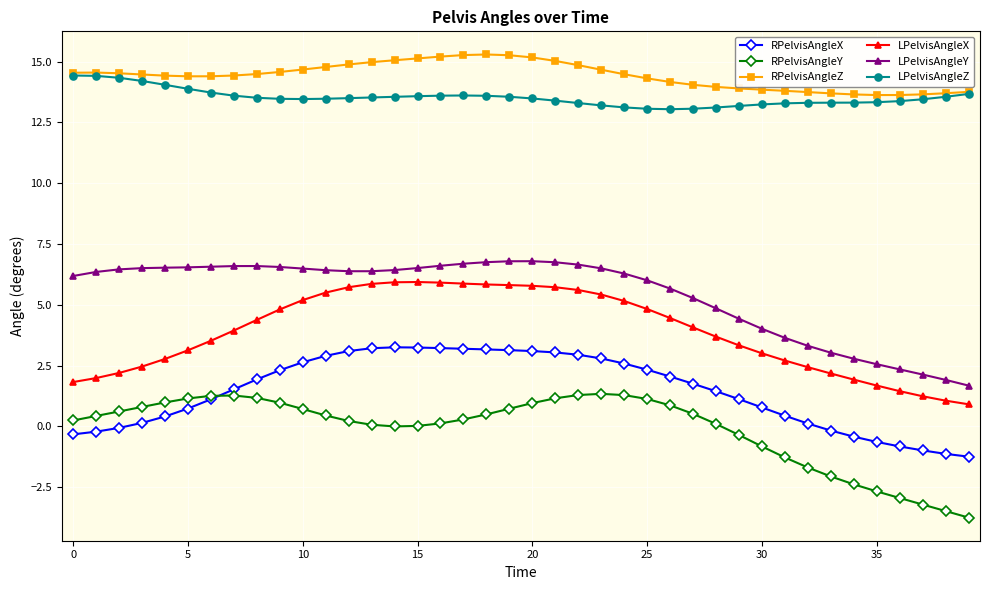

What is the smallest value displayed?

-3.7